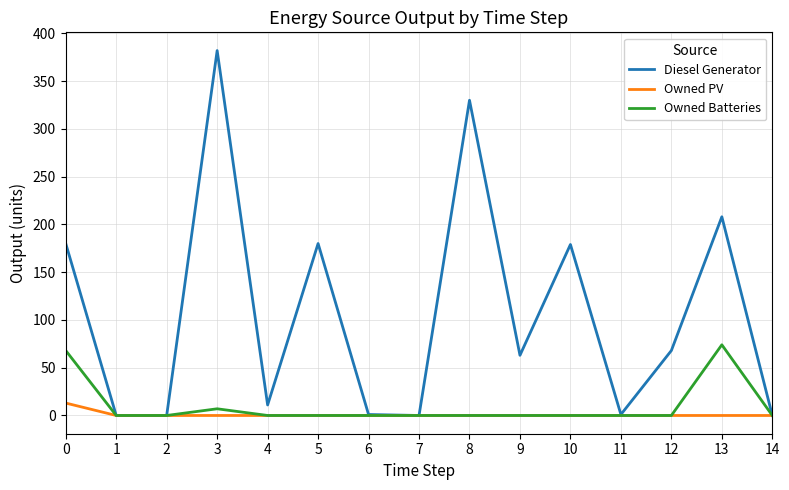

Which series has the widest spread of values?

Diesel Generator